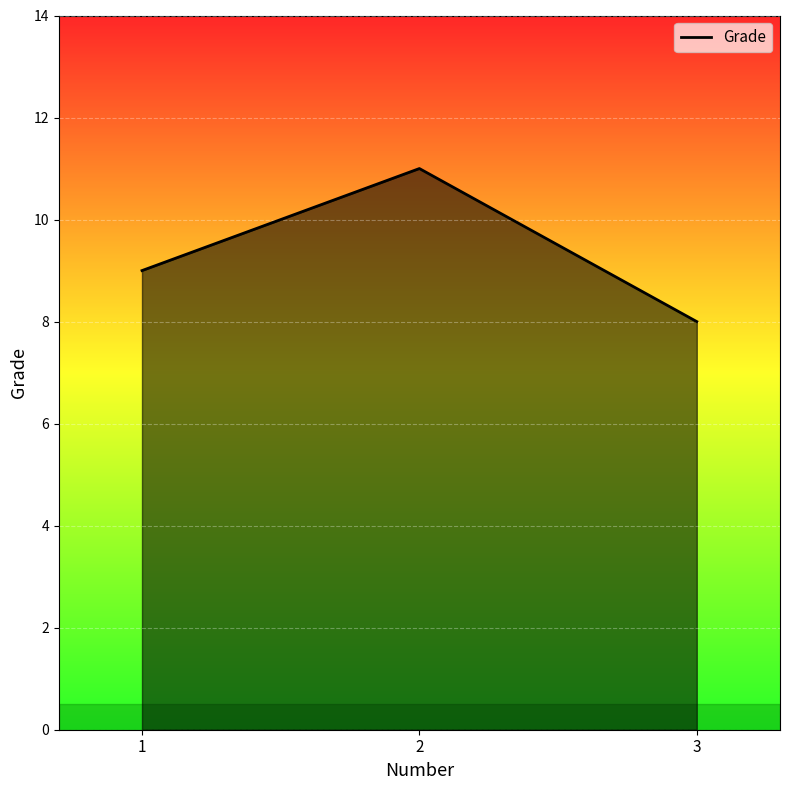

List the labels in order of value, smallest first.

3, 1, 2